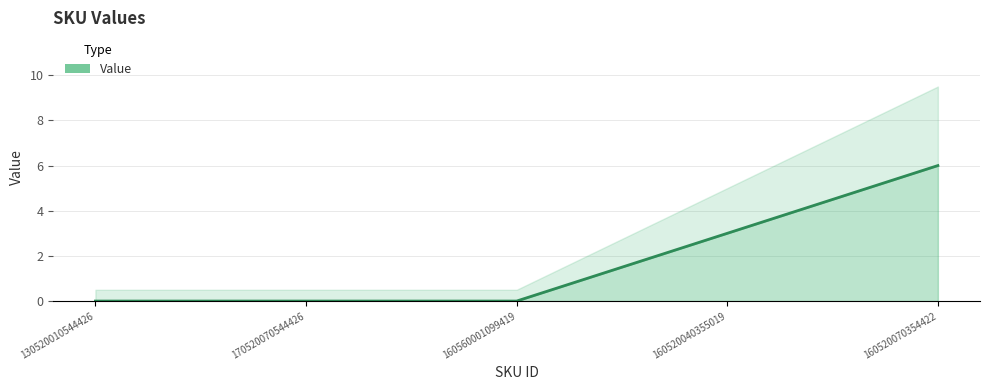

What is the average value?

2